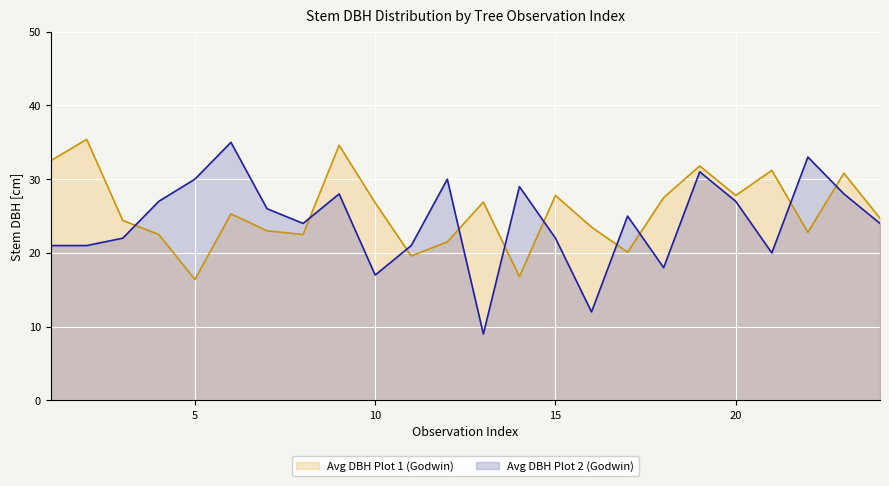

At which category is the sum across all series the highest?

19